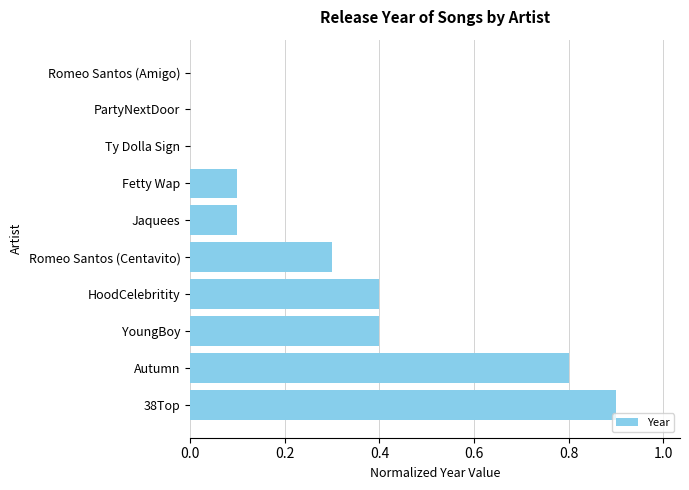

Count the values in the range 0 to 1.

10